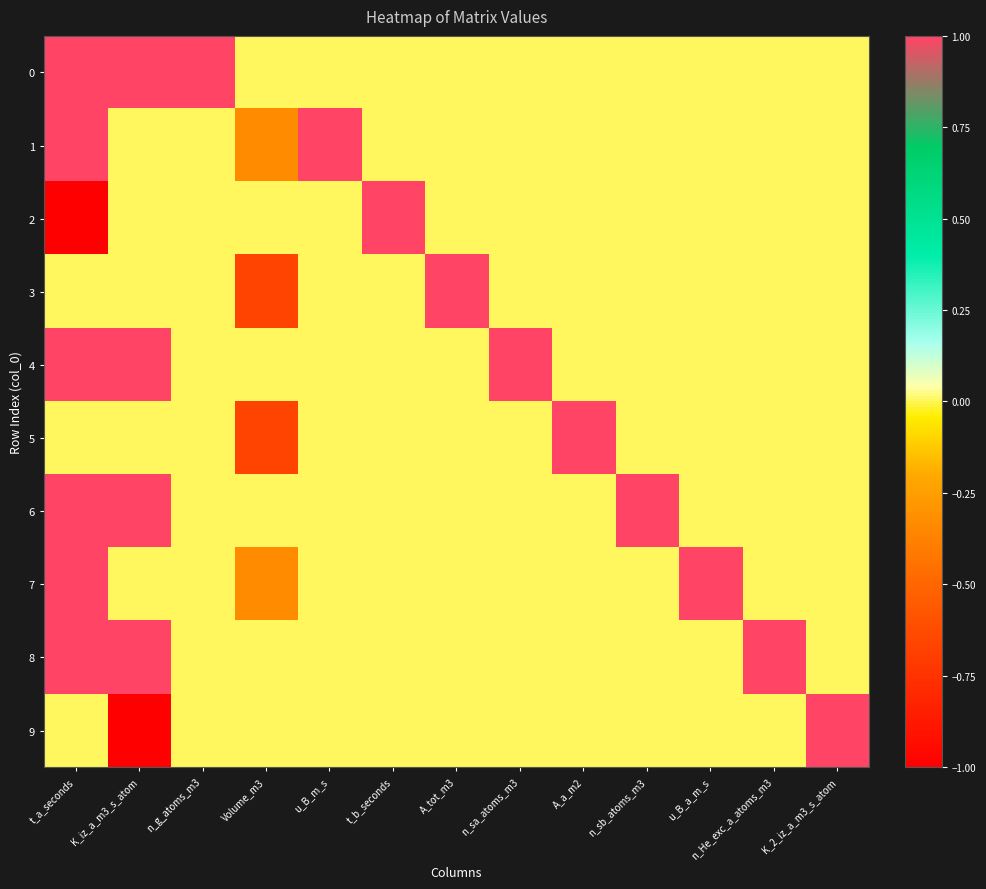

Reading right to left, extract all data points from this chart.

0: K_2_iz_a_m3_s_atom=0.0	n_He_exc_a_atoms_m3=0.0	u_B_a_m_s=0.0	n_sb_atoms_m3=0.0	A_a_m2=0.0	n_sa_atoms_m3=0.0	A_tot_m3=0.0	t_b_seconds=0.0	u_B_m_s=0.0	Volume_m3=0.0	n_g_atoms_m3=1.0	K_iz_a_m3_s_atom=1.0	t_a_seconds=1.0
1: K_2_iz_a_m3_s_atom=0.0	n_He_exc_a_atoms_m3=0.0	u_B_a_m_s=0.0	n_sb_atoms_m3=0.0	A_a_m2=0.0	n_sa_atoms_m3=0.0	A_tot_m3=0.0	t_b_seconds=0.0	u_B_m_s=1.0	Volume_m3=-0.3	n_g_atoms_m3=0.0	K_iz_a_m3_s_atom=0.0	t_a_seconds=1.0
2: K_2_iz_a_m3_s_atom=0.0	n_He_exc_a_atoms_m3=0.0	u_B_a_m_s=0.0	n_sb_atoms_m3=0.0	A_a_m2=0.0	n_sa_atoms_m3=0.0	A_tot_m3=0.0	t_b_seconds=1.0	u_B_m_s=0.0	Volume_m3=0.0	n_g_atoms_m3=0.0	K_iz_a_m3_s_atom=0.0	t_a_seconds=-1.0
3: K_2_iz_a_m3_s_atom=0.0	n_He_exc_a_atoms_m3=0.0	u_B_a_m_s=0.0	n_sb_atoms_m3=0.0	A_a_m2=0.0	n_sa_atoms_m3=0.0	A_tot_m3=1.0	t_b_seconds=0.0	u_B_m_s=0.0	Volume_m3=-0.7	n_g_atoms_m3=0.0	K_iz_a_m3_s_atom=0.0	t_a_seconds=0.0
4: K_2_iz_a_m3_s_atom=0.0	n_He_exc_a_atoms_m3=0.0	u_B_a_m_s=0.0	n_sb_atoms_m3=0.0	A_a_m2=0.0	n_sa_atoms_m3=1.0	A_tot_m3=0.0	t_b_seconds=0.0	u_B_m_s=0.0	Volume_m3=0.0	n_g_atoms_m3=0.0	K_iz_a_m3_s_atom=1.0	t_a_seconds=1.0
5: K_2_iz_a_m3_s_atom=0.0	n_He_exc_a_atoms_m3=0.0	u_B_a_m_s=0.0	n_sb_atoms_m3=0.0	A_a_m2=1.0	n_sa_atoms_m3=0.0	A_tot_m3=0.0	t_b_seconds=0.0	u_B_m_s=0.0	Volume_m3=-0.7	n_g_atoms_m3=0.0	K_iz_a_m3_s_atom=0.0	t_a_seconds=0.0
6: K_2_iz_a_m3_s_atom=0.0	n_He_exc_a_atoms_m3=0.0	u_B_a_m_s=0.0	n_sb_atoms_m3=1.0	A_a_m2=0.0	n_sa_atoms_m3=0.0	A_tot_m3=0.0	t_b_seconds=0.0	u_B_m_s=0.0	Volume_m3=0.0	n_g_atoms_m3=0.0	K_iz_a_m3_s_atom=1.0	t_a_seconds=1.0
7: K_2_iz_a_m3_s_atom=0.0	n_He_exc_a_atoms_m3=0.0	u_B_a_m_s=1.0	n_sb_atoms_m3=0.0	A_a_m2=0.0	n_sa_atoms_m3=0.0	A_tot_m3=0.0	t_b_seconds=0.0	u_B_m_s=0.0	Volume_m3=-0.3	n_g_atoms_m3=0.0	K_iz_a_m3_s_atom=0.0	t_a_seconds=1.0
8: K_2_iz_a_m3_s_atom=0.0	n_He_exc_a_atoms_m3=1.0	u_B_a_m_s=0.0	n_sb_atoms_m3=0.0	A_a_m2=0.0	n_sa_atoms_m3=0.0	A_tot_m3=0.0	t_b_seconds=0.0	u_B_m_s=0.0	Volume_m3=0.0	n_g_atoms_m3=0.0	K_iz_a_m3_s_atom=1.0	t_a_seconds=1.0
9: K_2_iz_a_m3_s_atom=1.0	n_He_exc_a_atoms_m3=0.0	u_B_a_m_s=0.0	n_sb_atoms_m3=0.0	A_a_m2=0.0	n_sa_atoms_m3=0.0	A_tot_m3=0.0	t_b_seconds=0.0	u_B_m_s=0.0	Volume_m3=0.0	n_g_atoms_m3=0.0	K_iz_a_m3_s_atom=-1.0	t_a_seconds=0.0